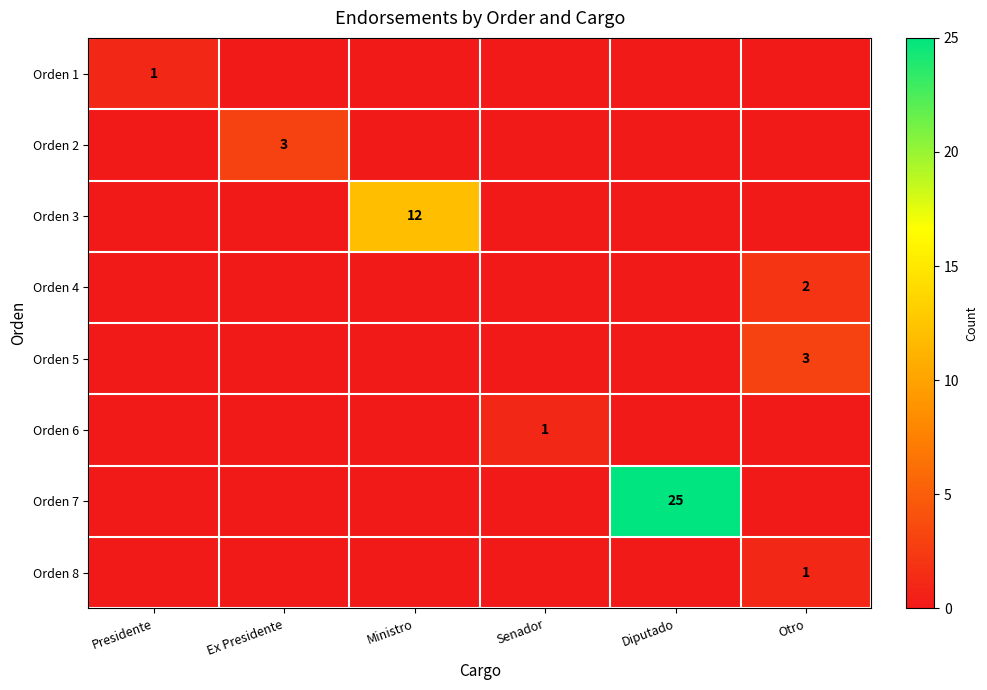

At which category is the sum across all series the highest?

Diputado